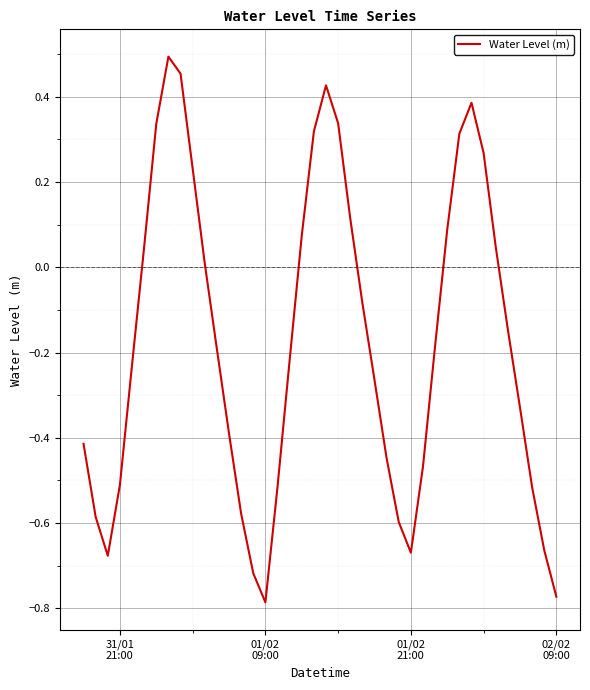

How many distinct data groups are displayed?

1